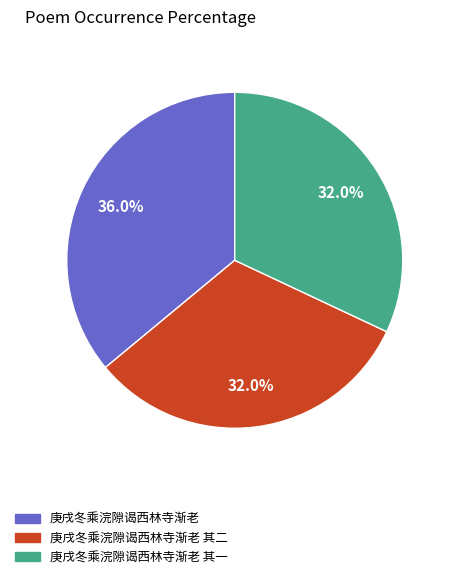

Do 庚戌冬乘浣隙谒西林寺渐老 其一 and 庚戌冬乘浣隙谒西林寺渐老 其二 together represent more than half of the pie?

Yes